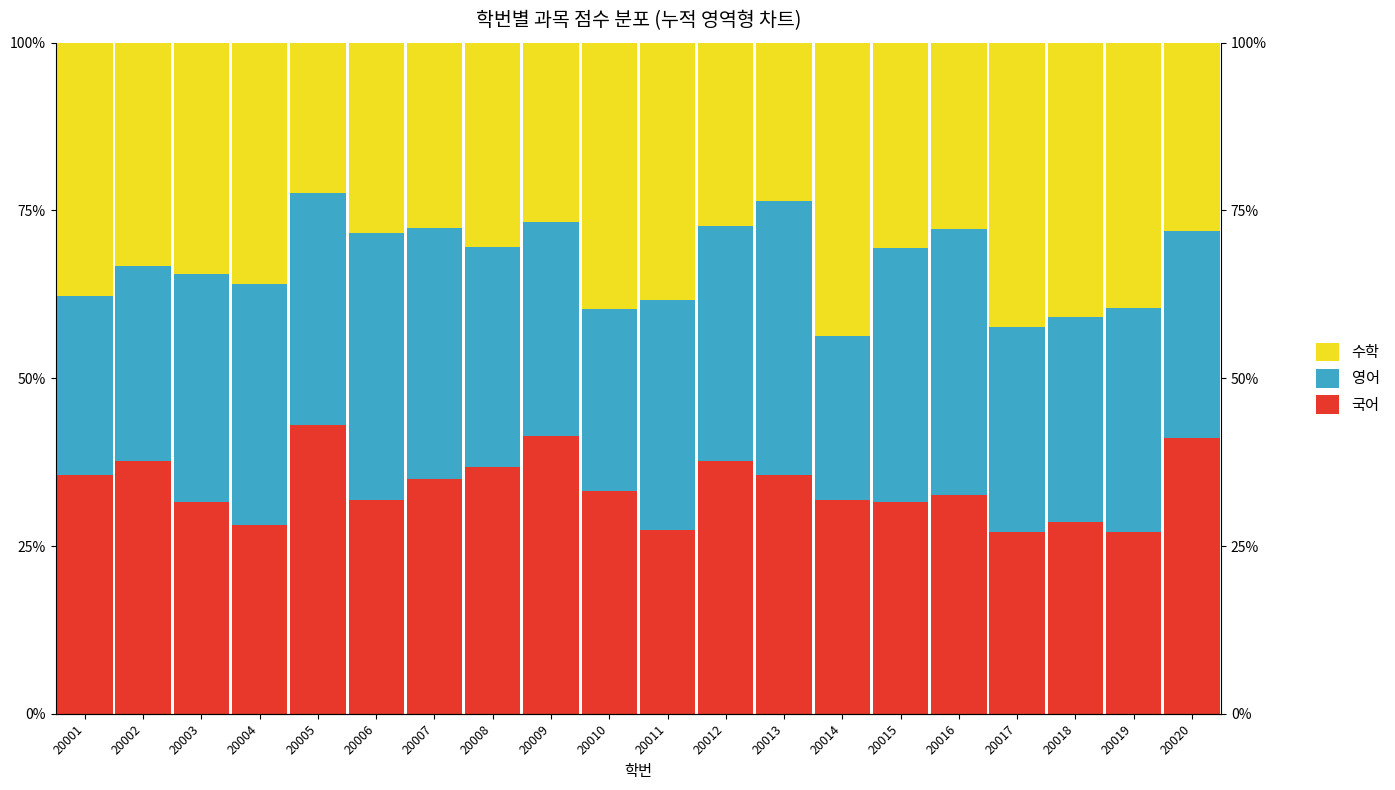

What is the value of the 수학 bar at the 19th from the left?

39.6